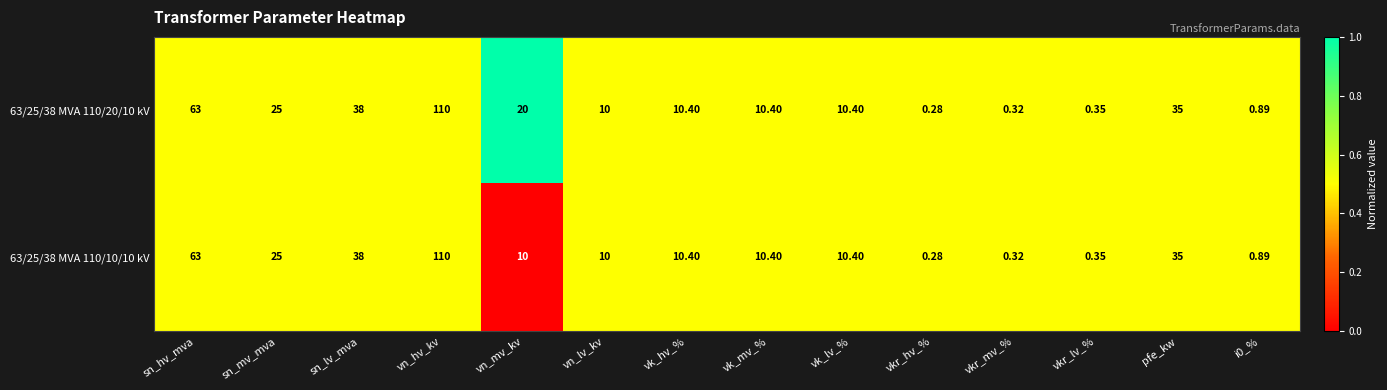

At which label is 63/25/38 MVA 110/20/10 kV closest to 55?

sn_hv_mva